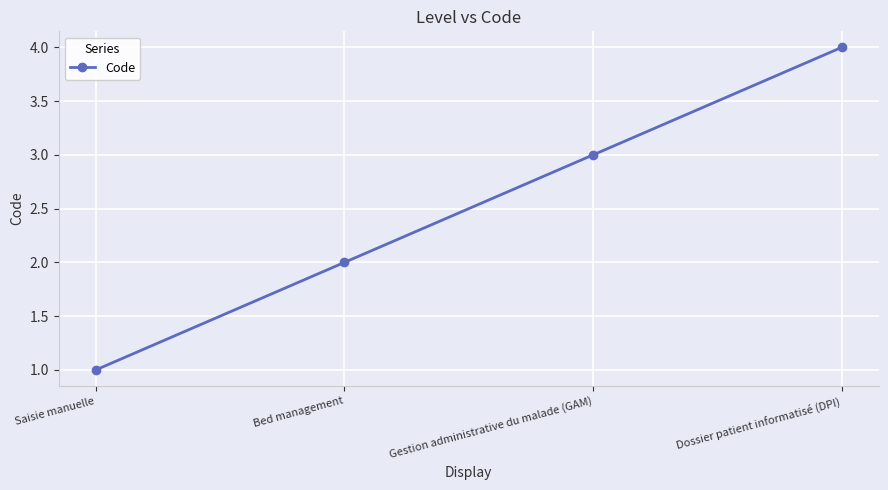

List the labels in order of value, largest first.

Dossier patient informatisé (DPI), Gestion administrative du malade (GAM), Bed management, Saisie manuelle